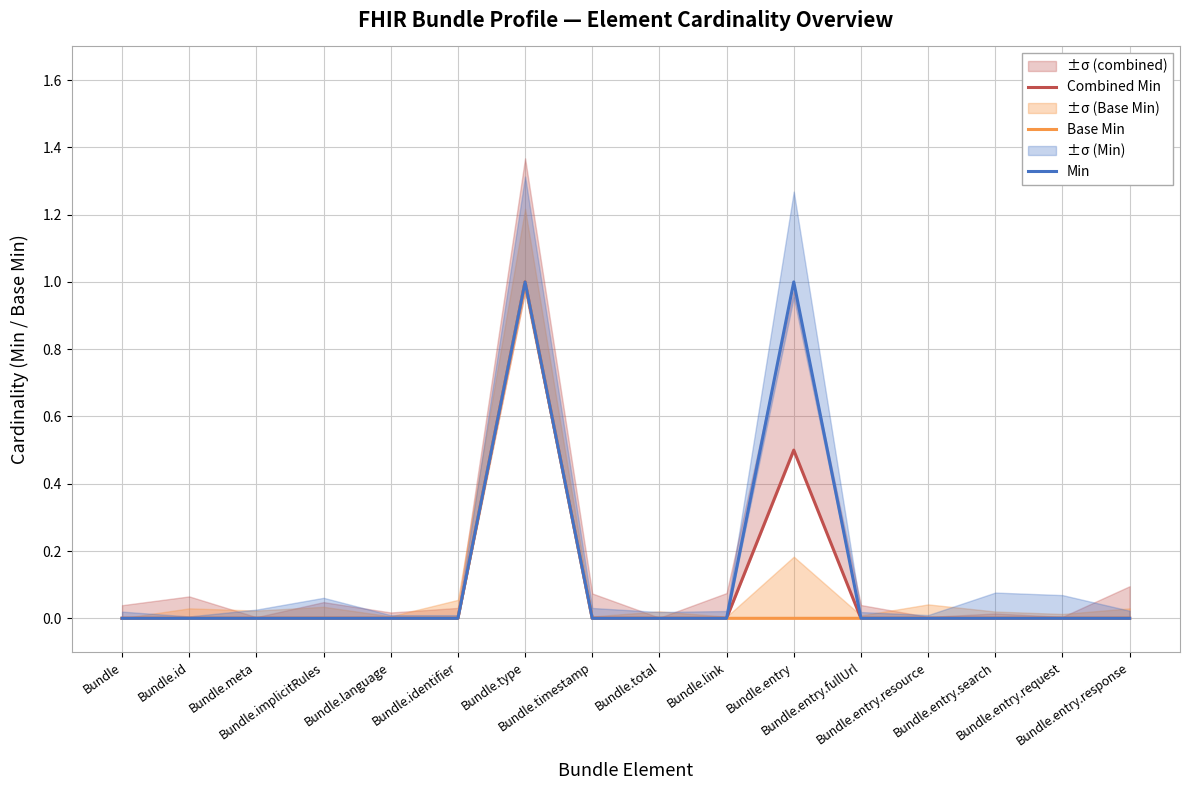

List the labels in order of Base Min value, smallest first.

Bundle, Bundle.id, Bundle.meta, Bundle.implicitRules, Bundle.language, Bundle.identifier, Bundle.timestamp, Bundle.total, Bundle.link, Bundle.entry, Bundle.entry.fullUrl, Bundle.entry.resource, Bundle.entry.search, Bundle.entry.request, Bundle.entry.response, Bundle.type